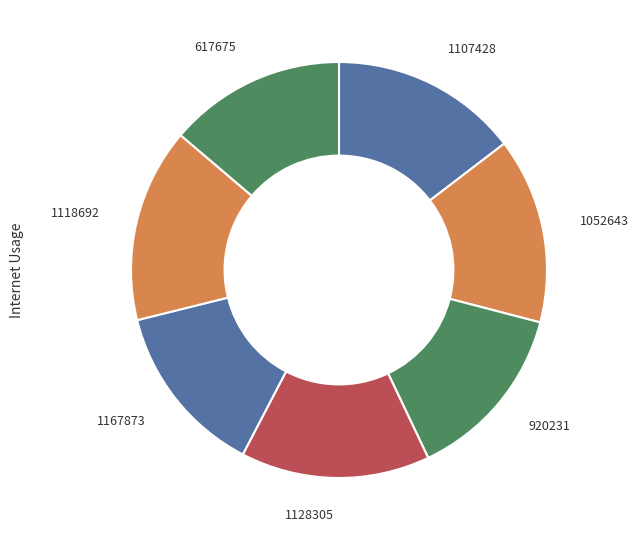

What is the ratio of the value at 1118692 to the value at 1167873?

1.1